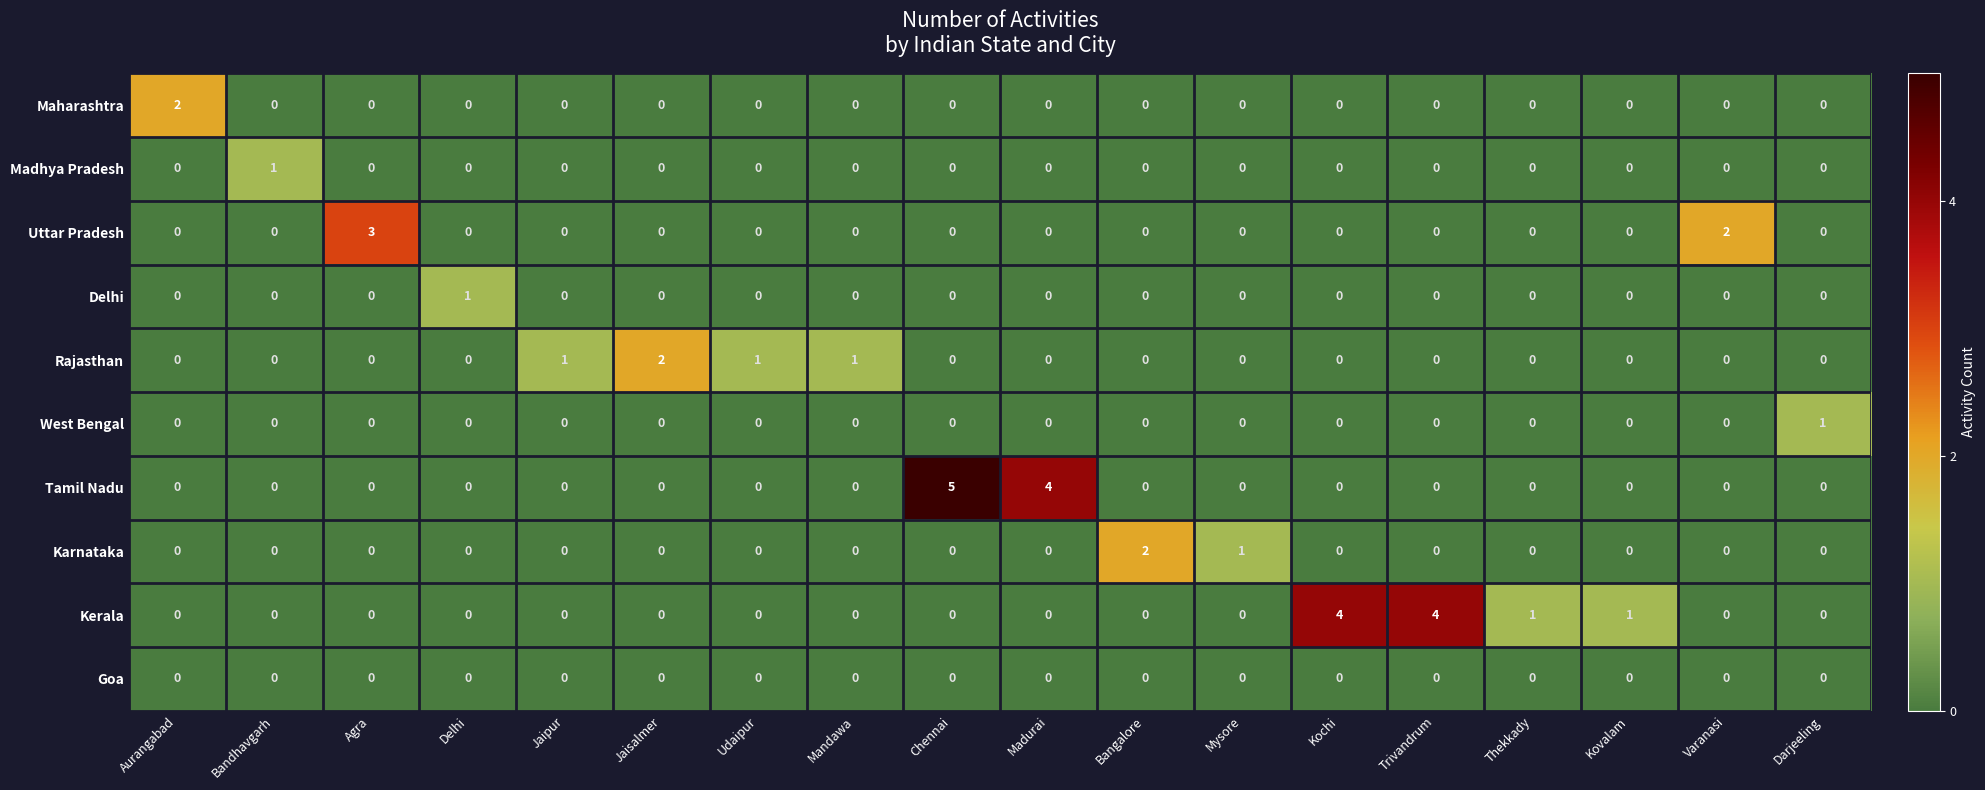

What is the difference between the maximum and minimum values in the Tamil Nadu series?

5